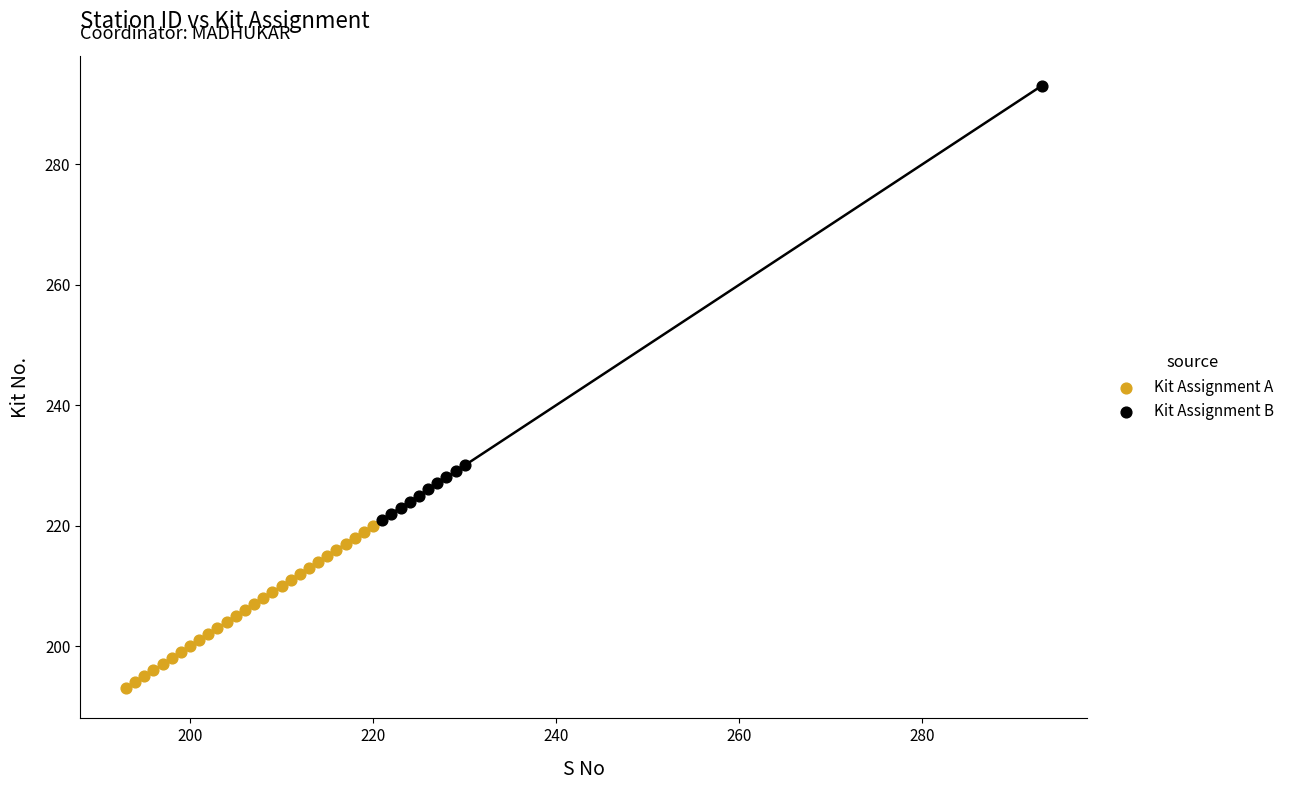

Which series reaches the maximum Y coordinate?

Kit Assignment B